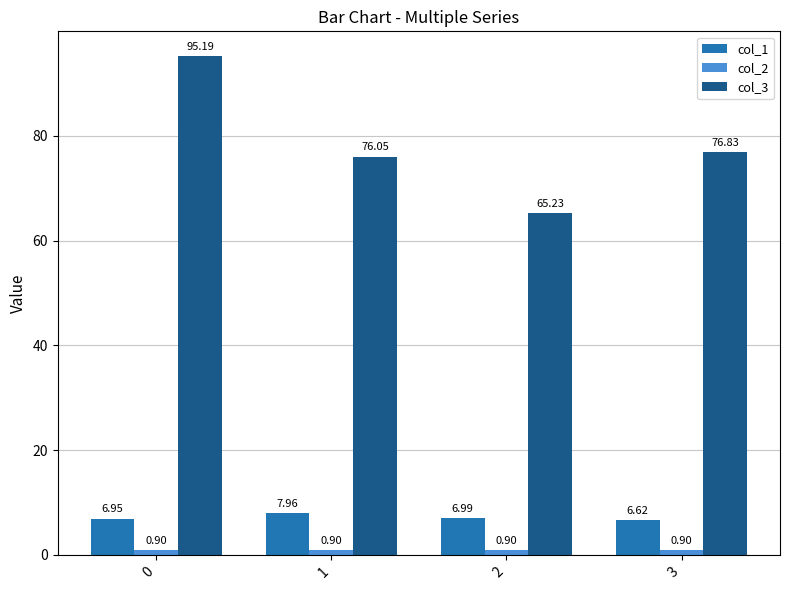

Which series has the widest spread of values?

col_3